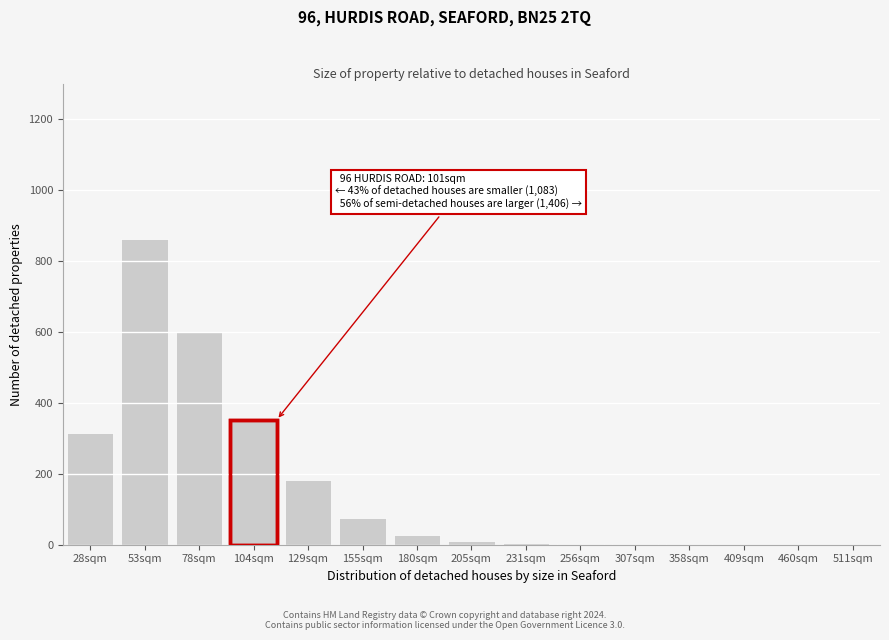

What is the ratio of the value at 129sqm to the value at 78sqm?

0.3